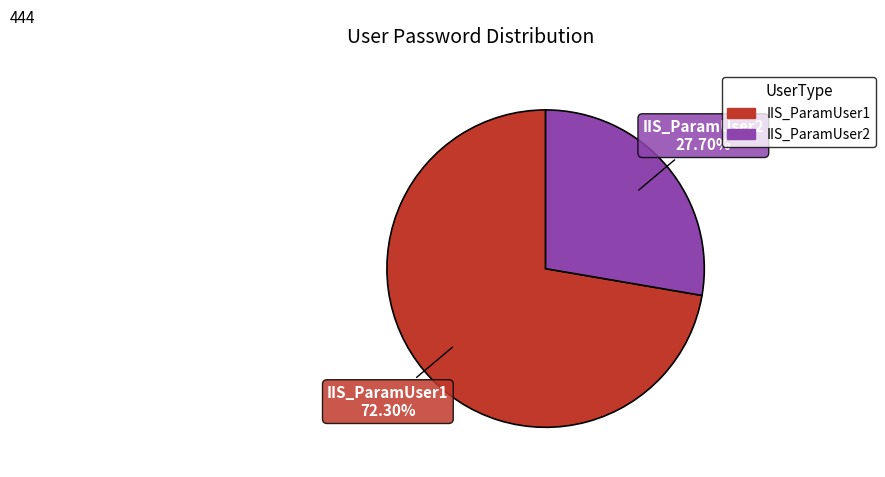

To the nearest percent, what is the combined percentage of IIS_ParamUser1 and IIS_ParamUser2?

100%